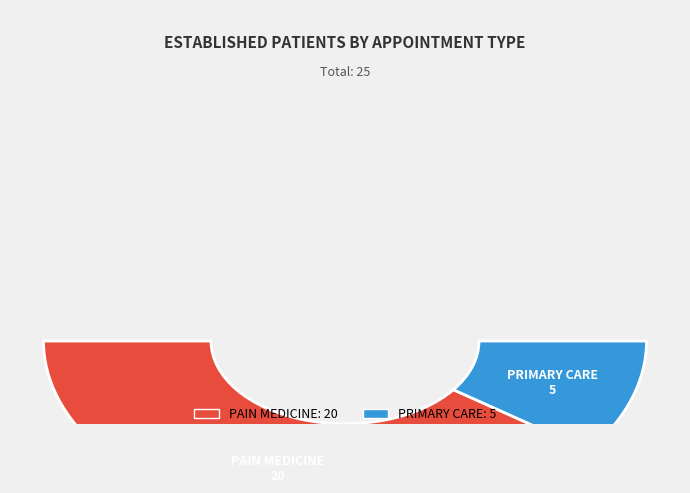

What percentage is NOT represented by PRIMARY CARE?

80.0%